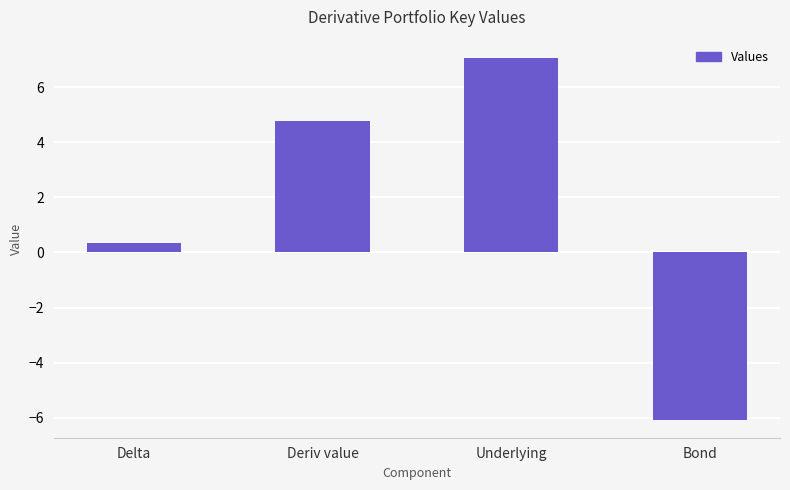

Reading left to right, what are all the values shown in this chart?

0.3	4.8	7.1	-6.1